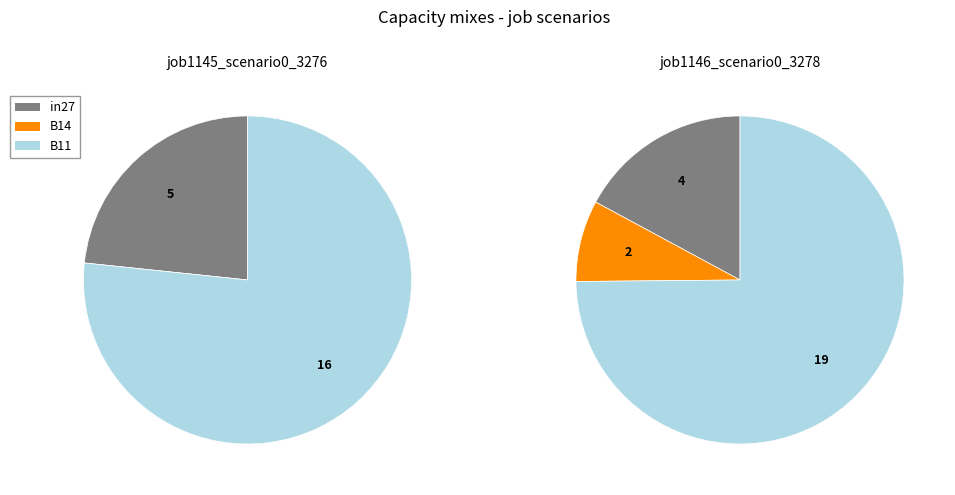

How many slices are in this pie chart?

3